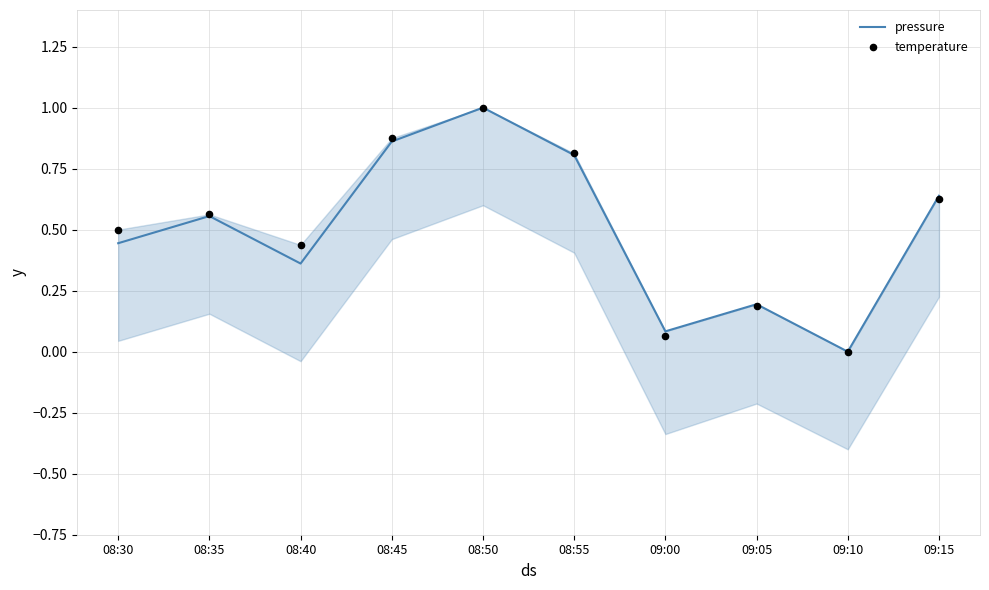

Which series contains the lowest Y value?

pressure